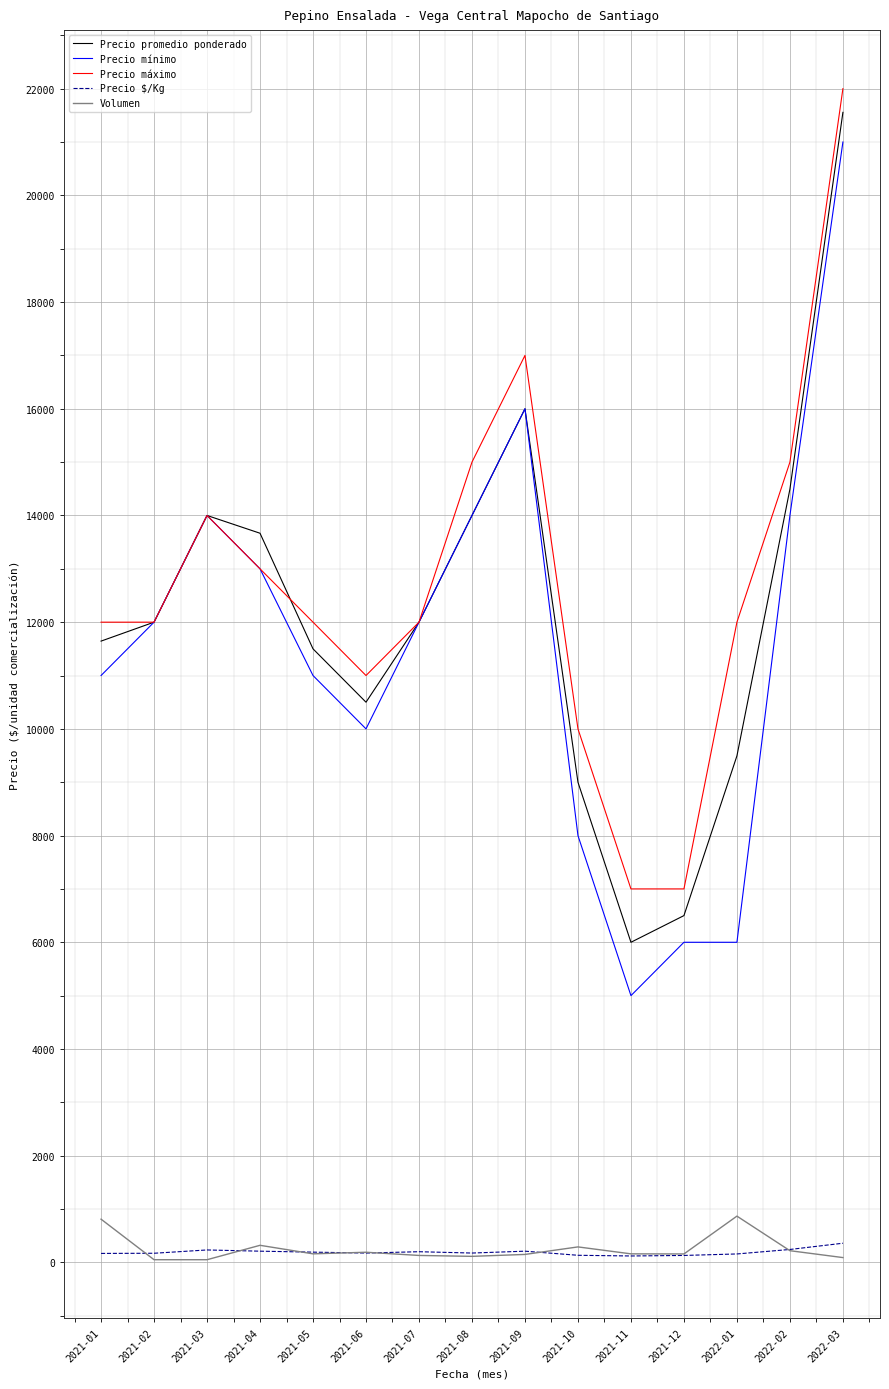

Is the value of Precio promedio ponderado at 2021-06 greater than the value of Precio $/Kg at 2022-03?

Yes